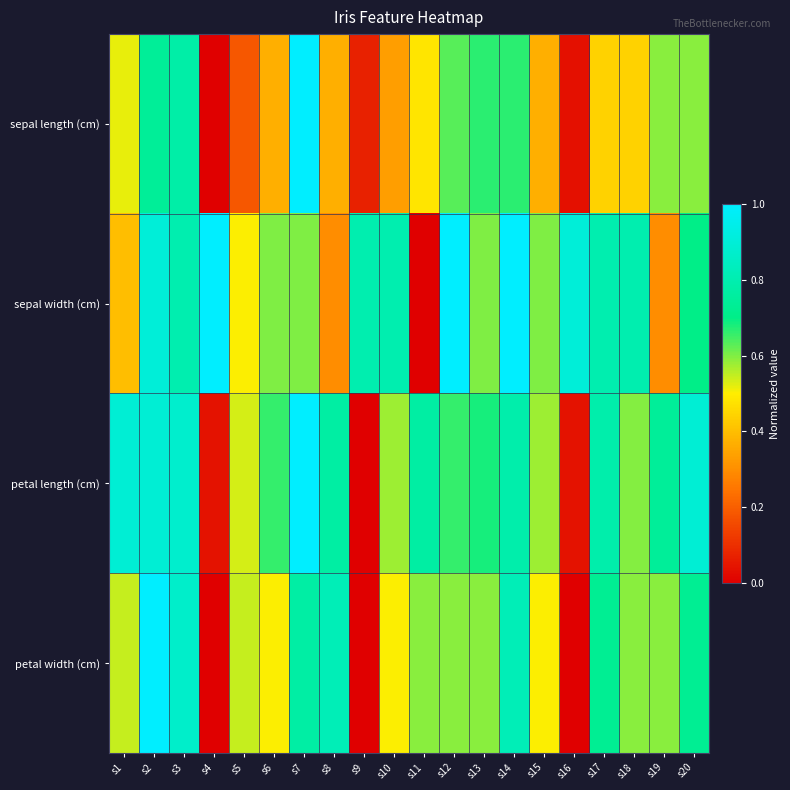

At which category is the sum across all series the highest?

s2